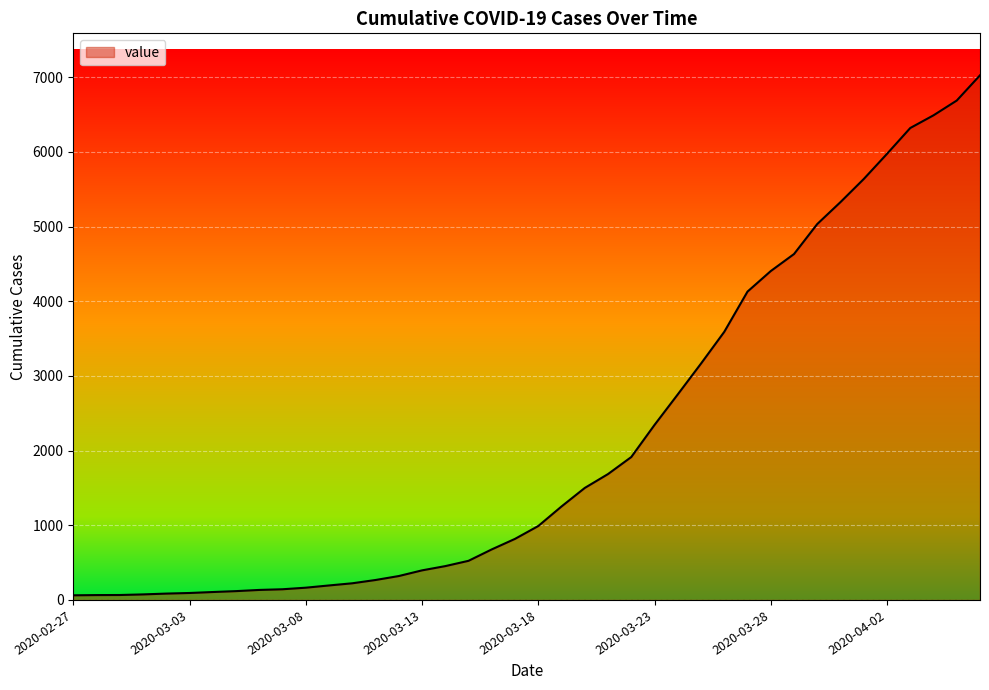

What is the maximum value shown in the chart?

7027